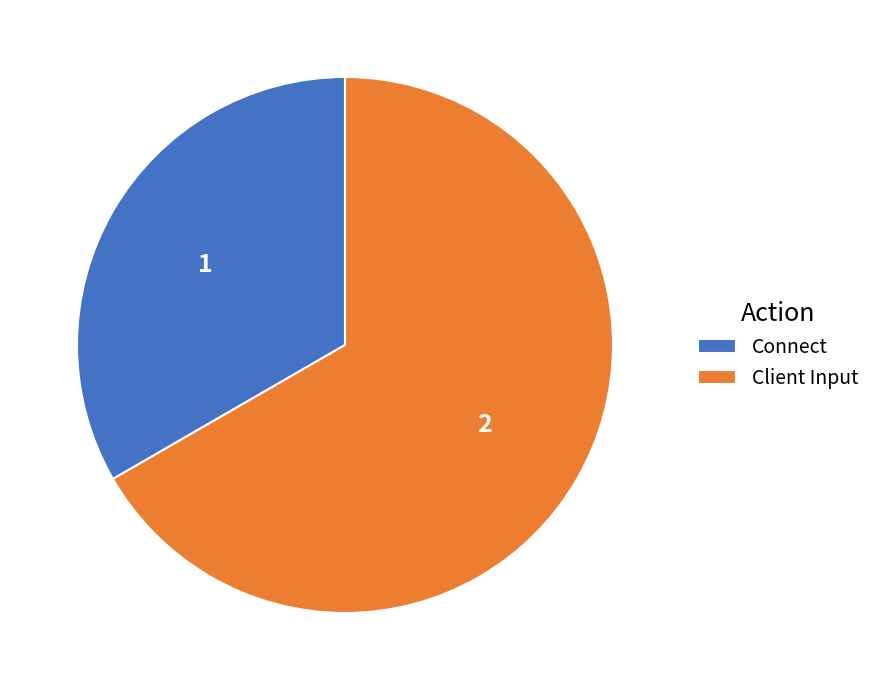

Which slice is the largest?

Client Input